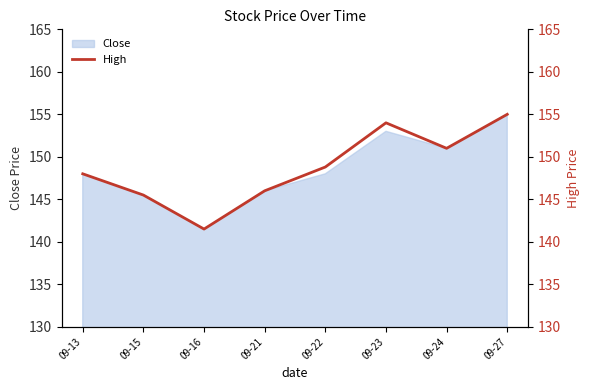

What is the change in value from 09-15 to 09-21?

+0.5